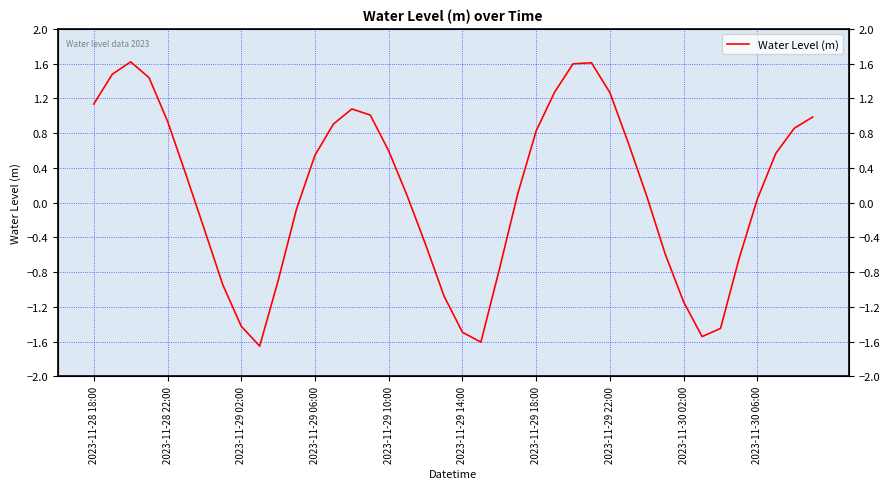

How many positive values are there?

24